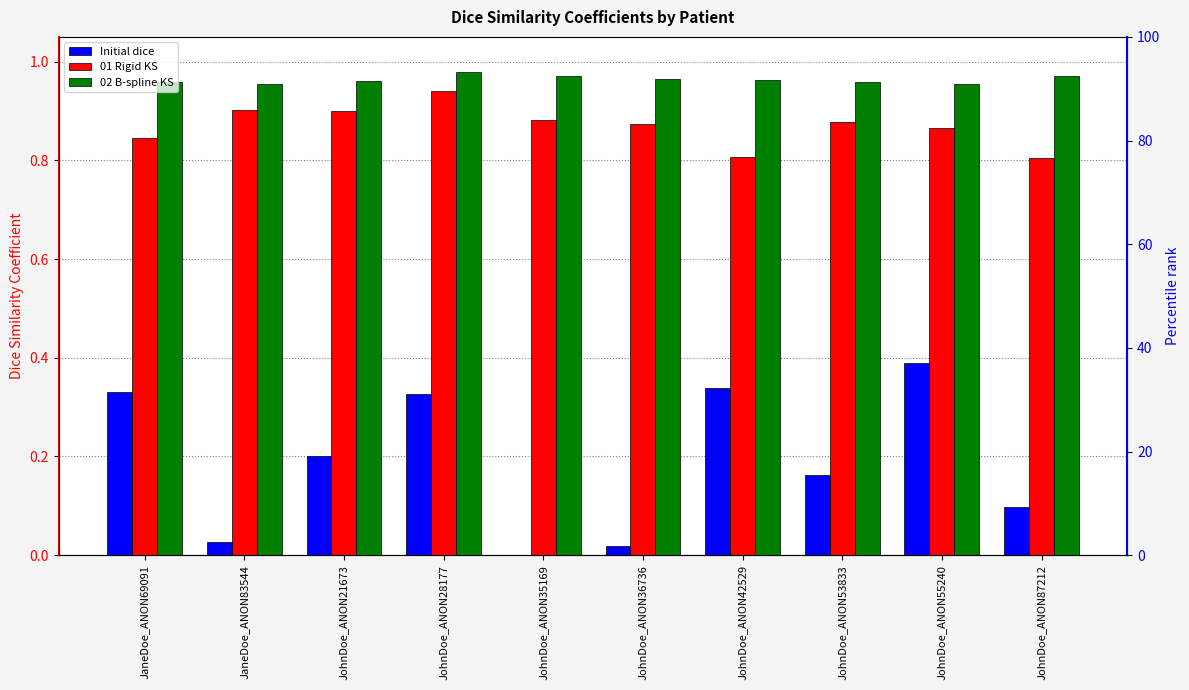

What is the approximate value of 01 Rigid KS at JohnDoe_ANON42529?

0.8